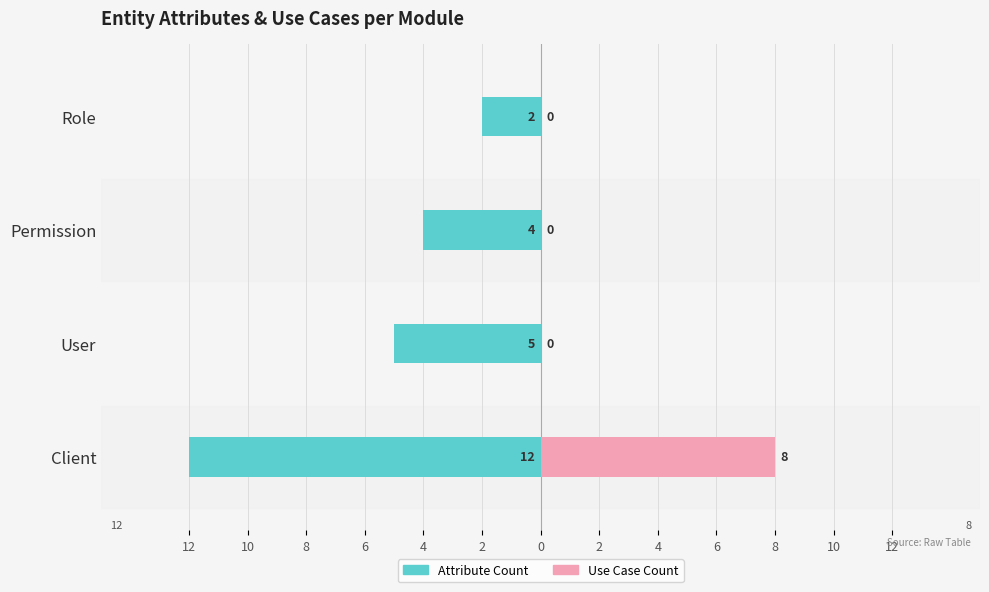

Which has a higher value, Role or User?

Role